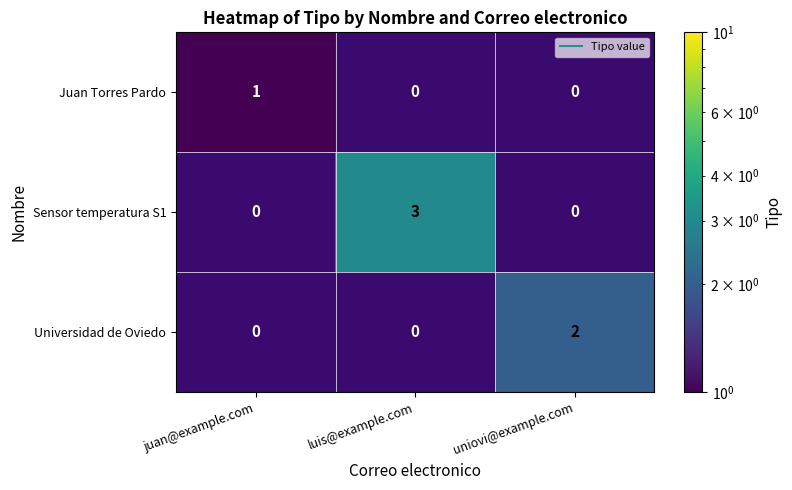

At which label does Universidad de Oviedo reach its minimum?

juan@example.com